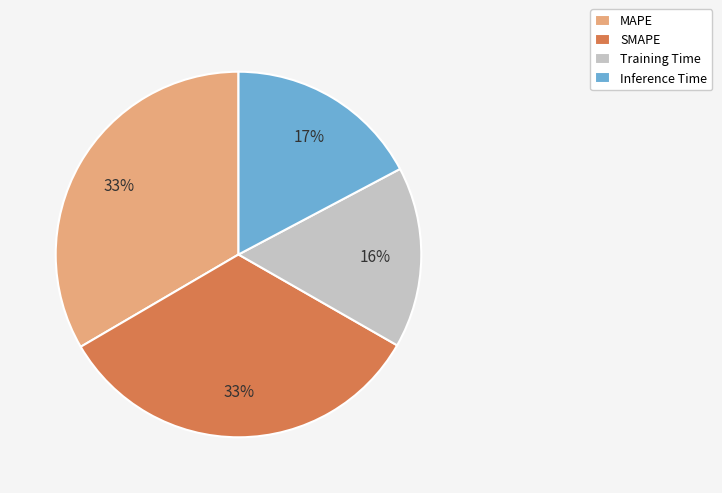

Which has a higher value, MAPE or Inference Time?

MAPE